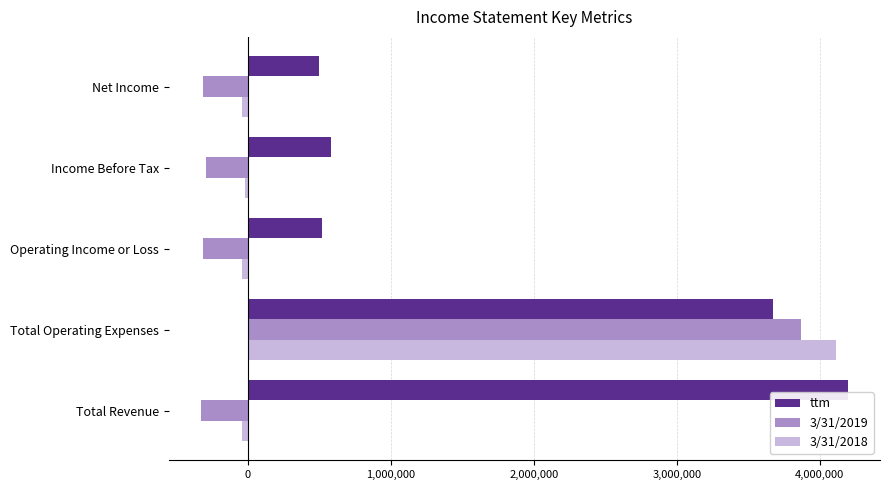

Which series has the widest spread of values?

3/31/2019